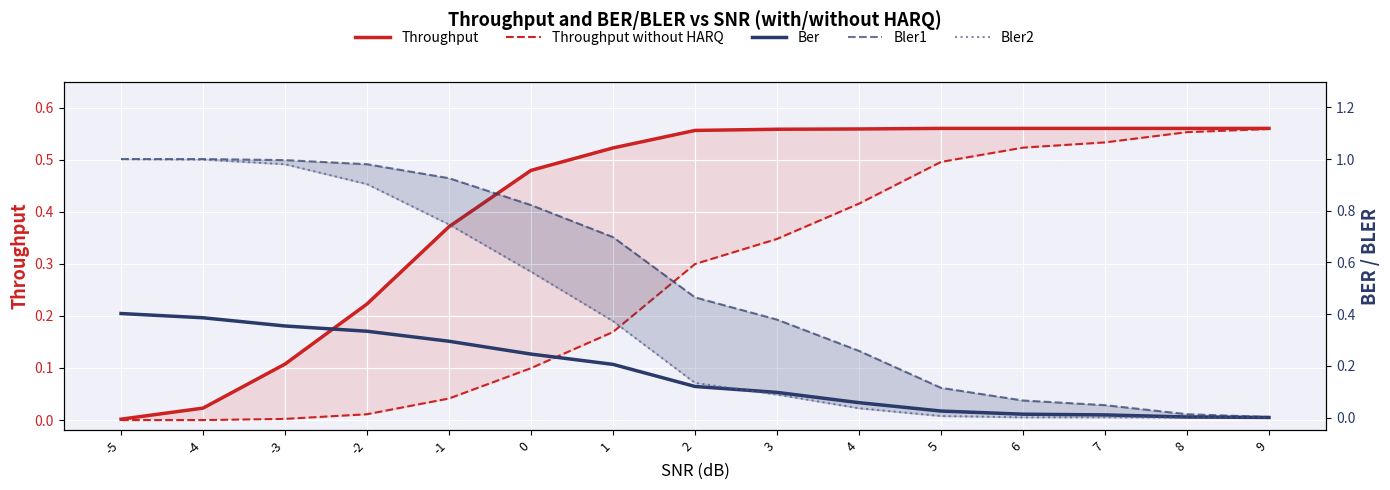

What are all the series names shown in the legend?

Throughput, Throughput without HARQ, Ber, Bler1, Bler2